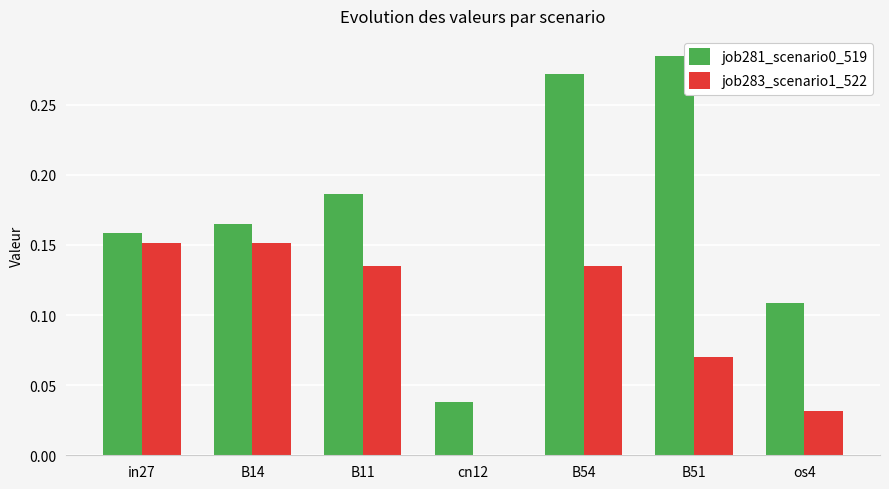

The value of job281_scenario0_519 at B54 is 0.4. True or false?

False